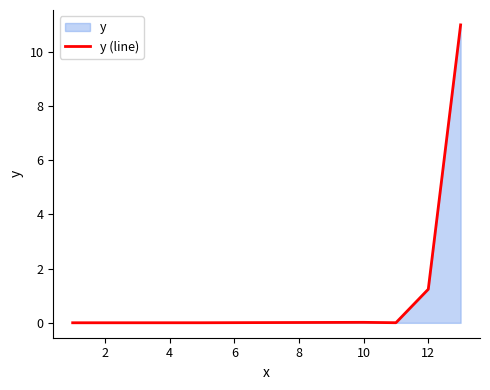

At which label is the value closest to 5?

12